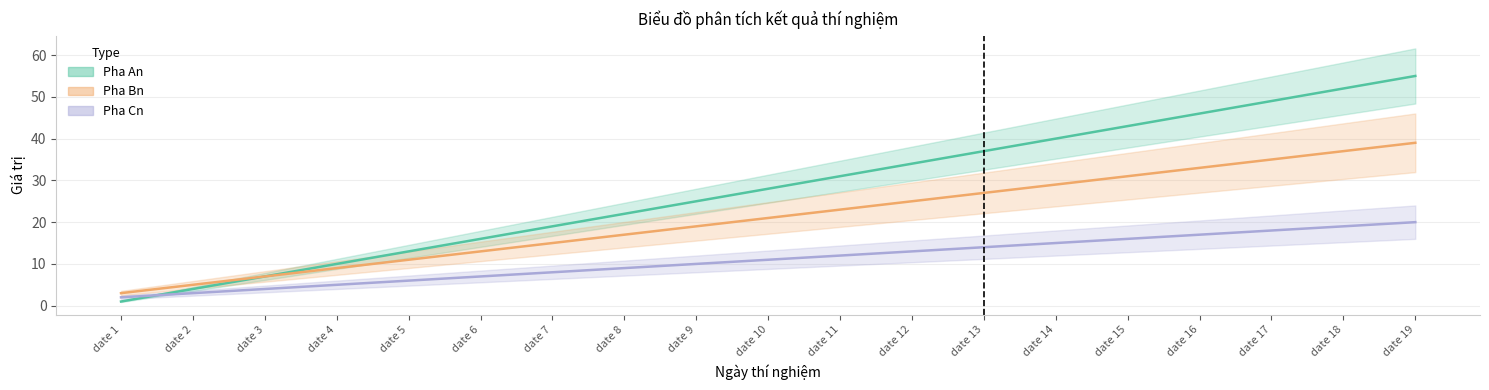

Where does the Pha Bn series first go above 21?

date 11